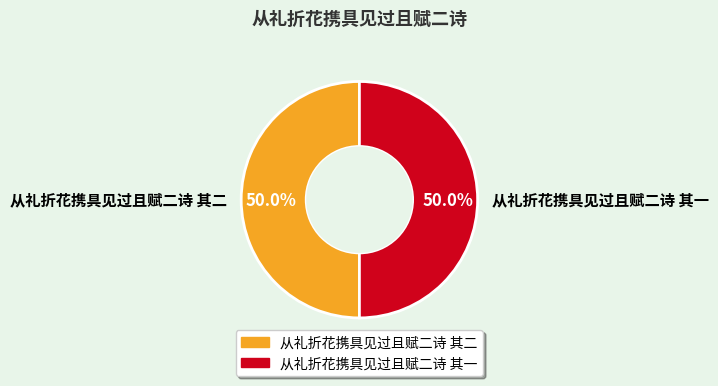

To the nearest percent, what portion does 从礼折花携具见过且赋二诗 其二 represent?

50%